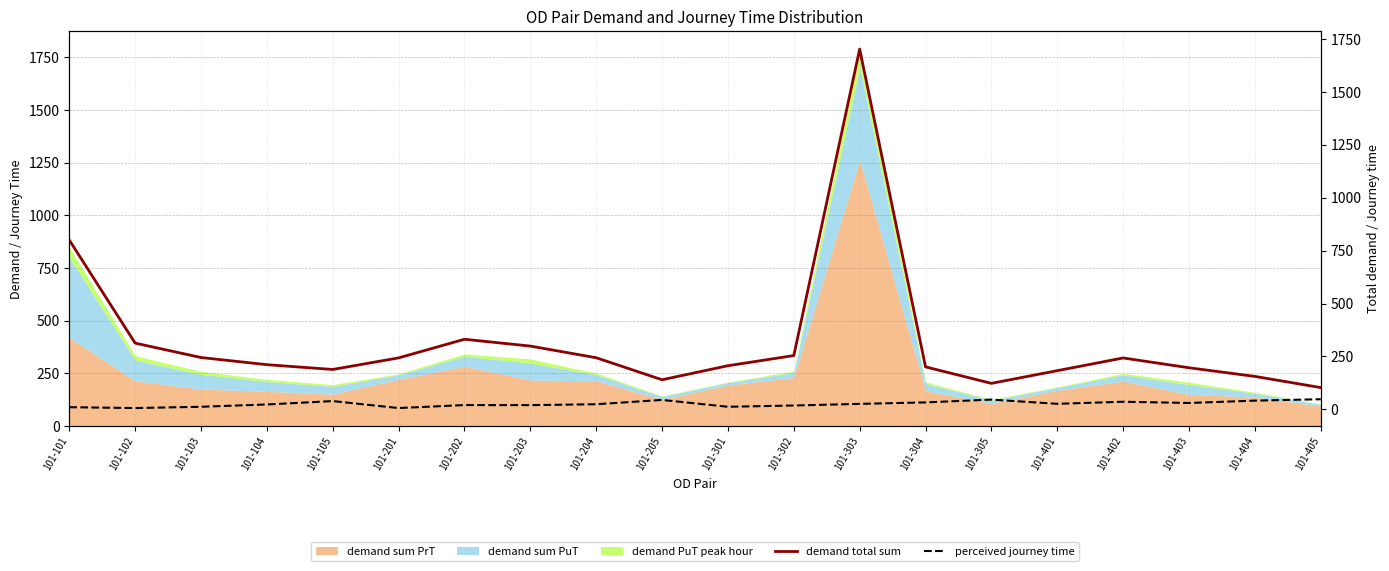

At which category does demand total sum reach its first local valley?

101-105